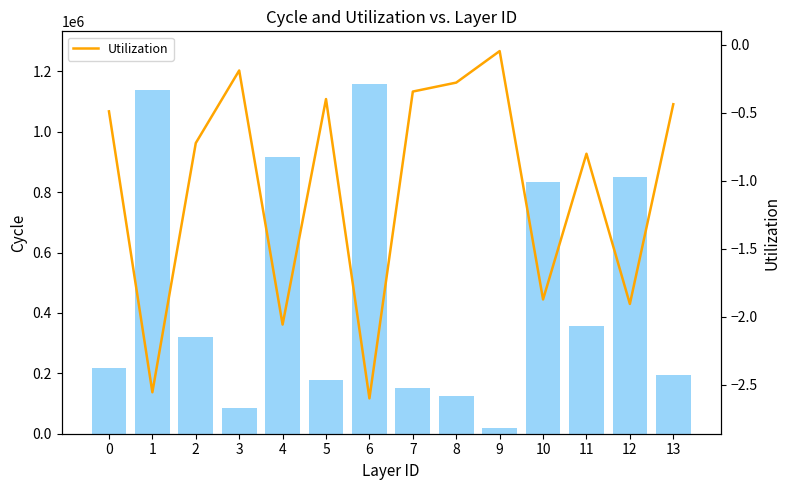

What is the lowest value of the col_0 series?

20176.0